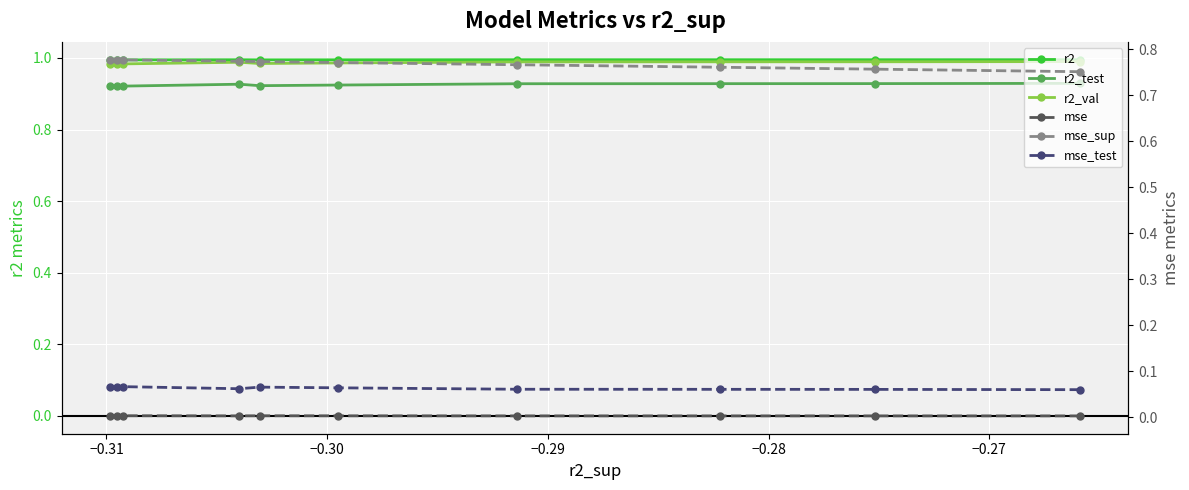

How many interior local valleys does the mse series have?

2